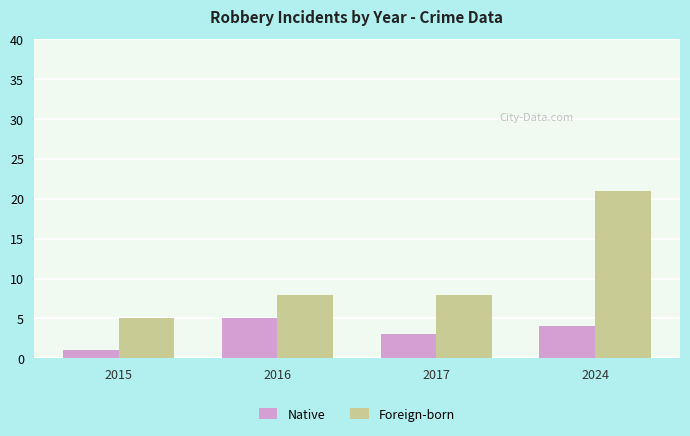

At which label does Native reach its minimum?

2015